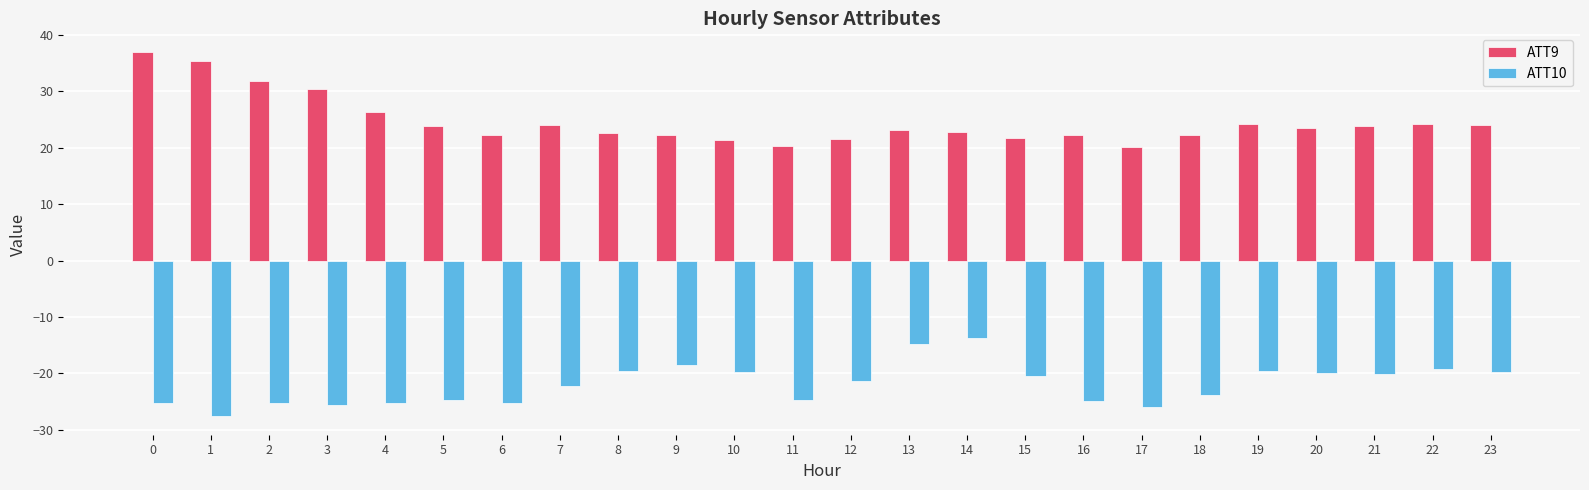

What is the difference between the maximum and minimum values in the ATT9 series?

16.9